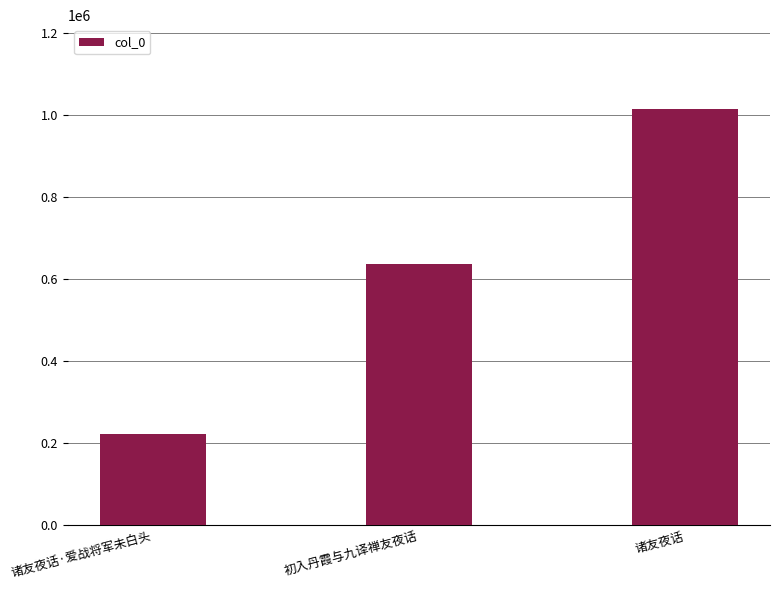

Is it true that the value at 诸友夜话·爱战将军未白头 is 221769?

True